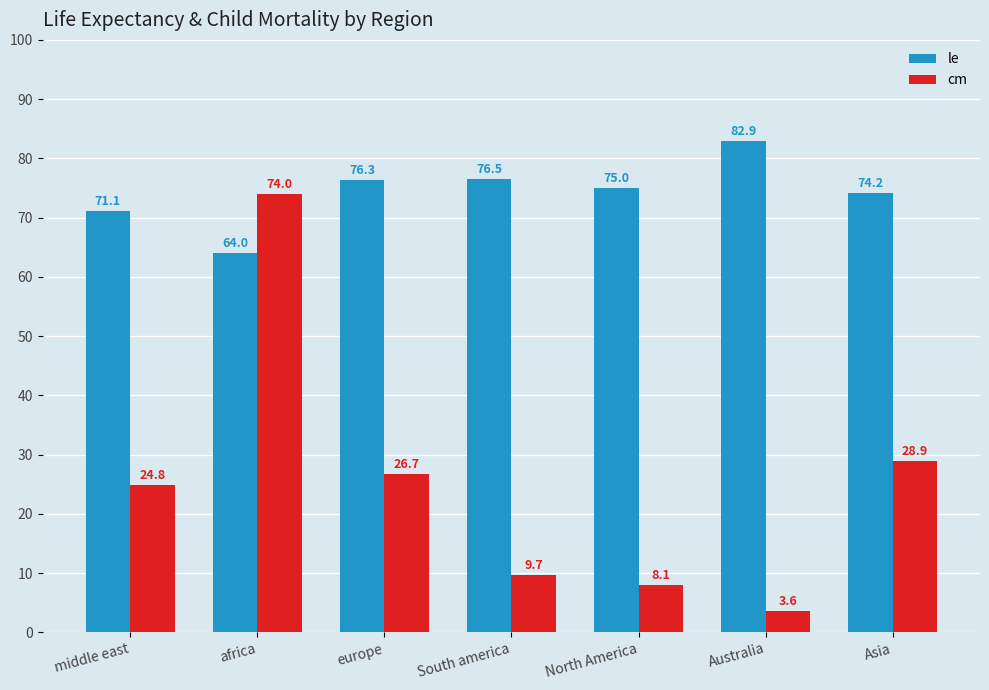

Reading left to right, transcribe all the data shown in this chart.

le: 71.1	64.0	76.3	76.5	75.0	82.9	74.2
cm: 24.8	74.0	26.7	9.7	8.1	3.6	28.9